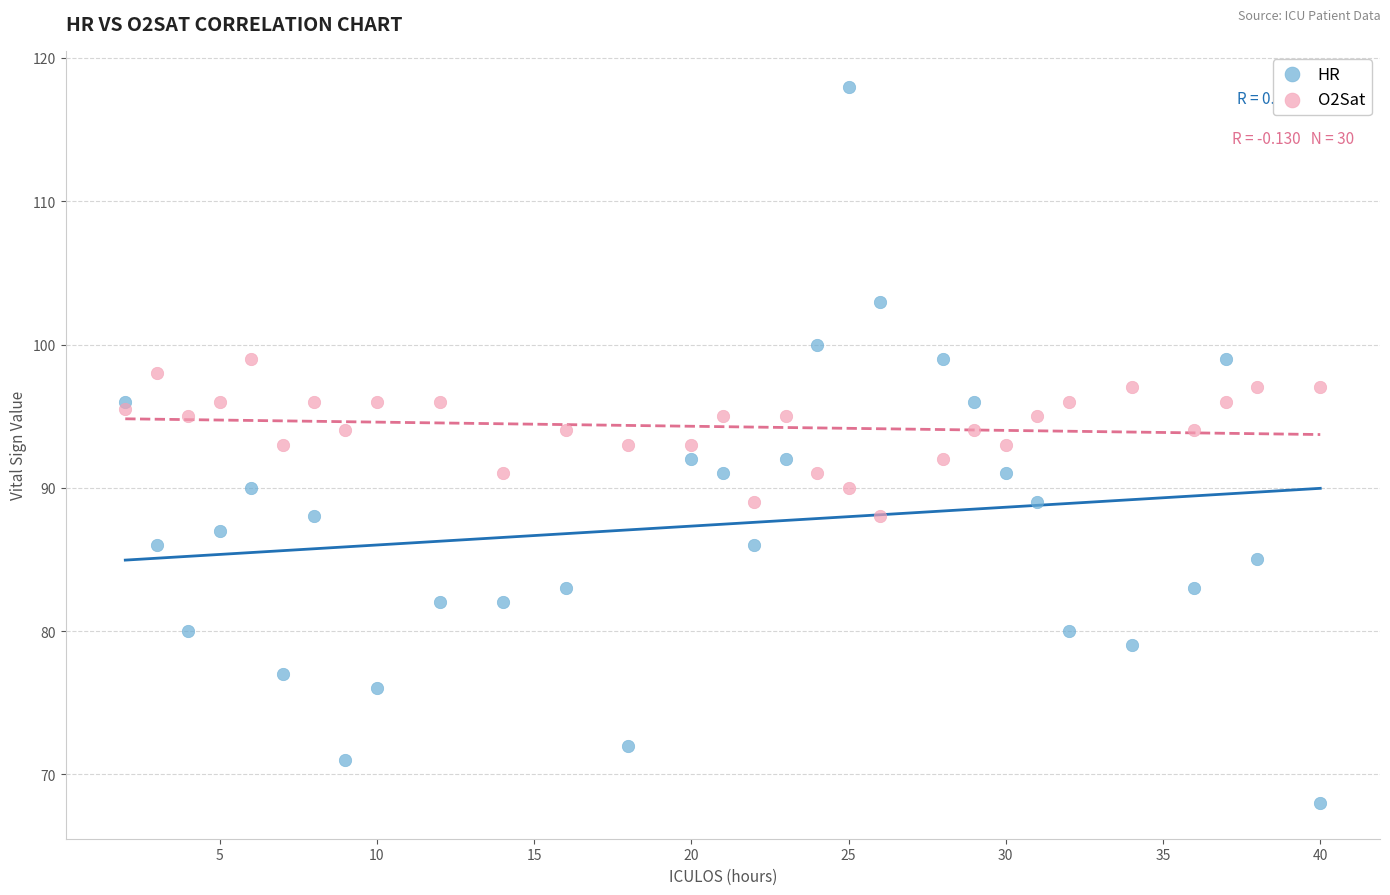

Which series reaches the minimum Y coordinate?

HR